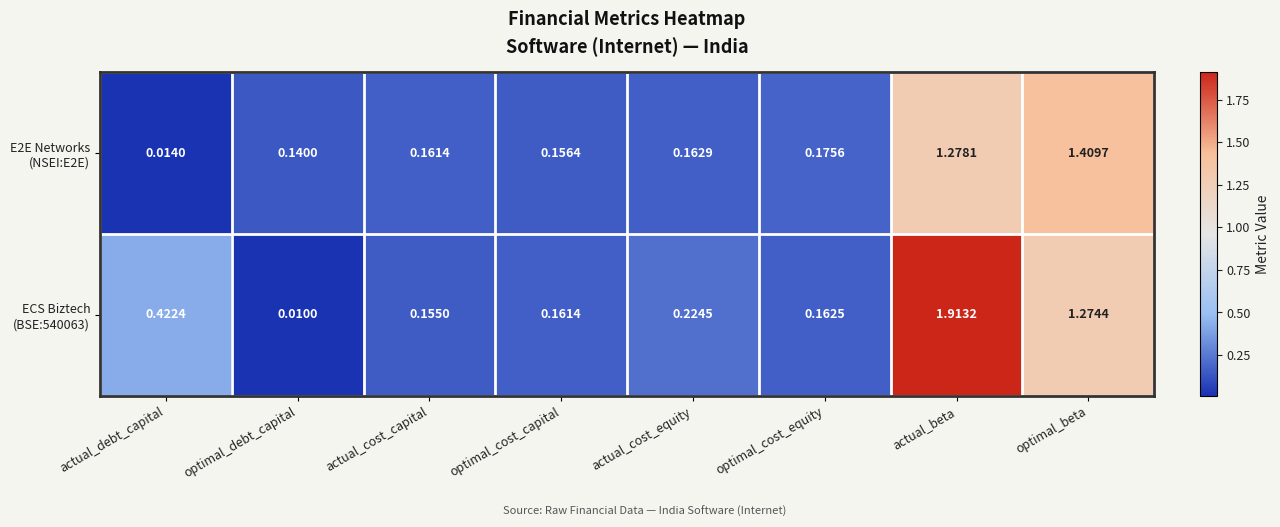

Count the number of data series in this chart.

2